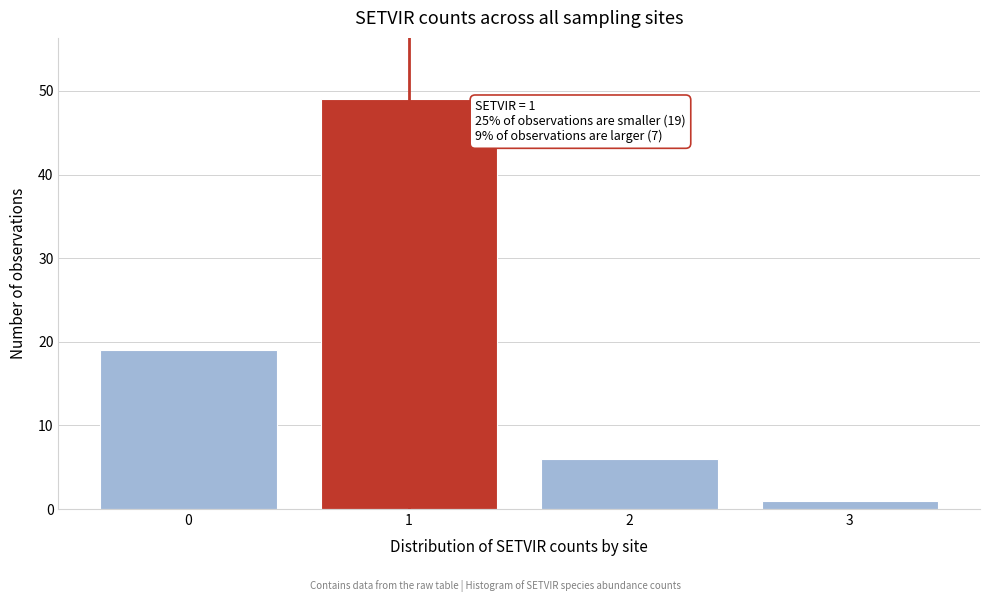

Reading left to right, list all the values displayed in this chart.

19	49	6	1